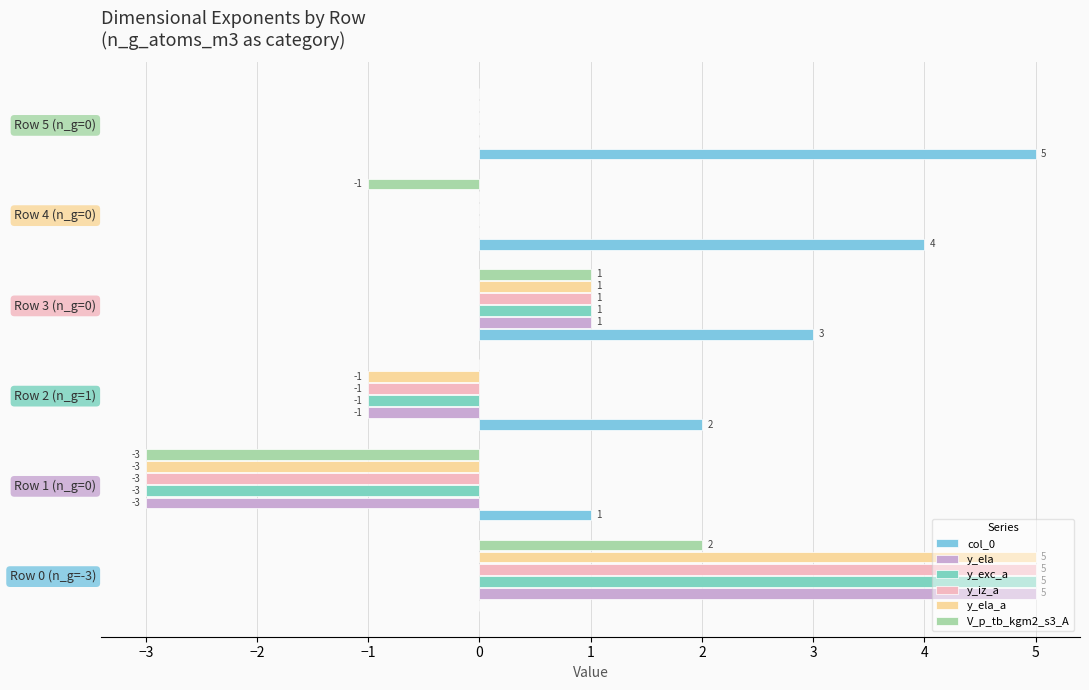

How many col_0 values are between 1 and 4?

4